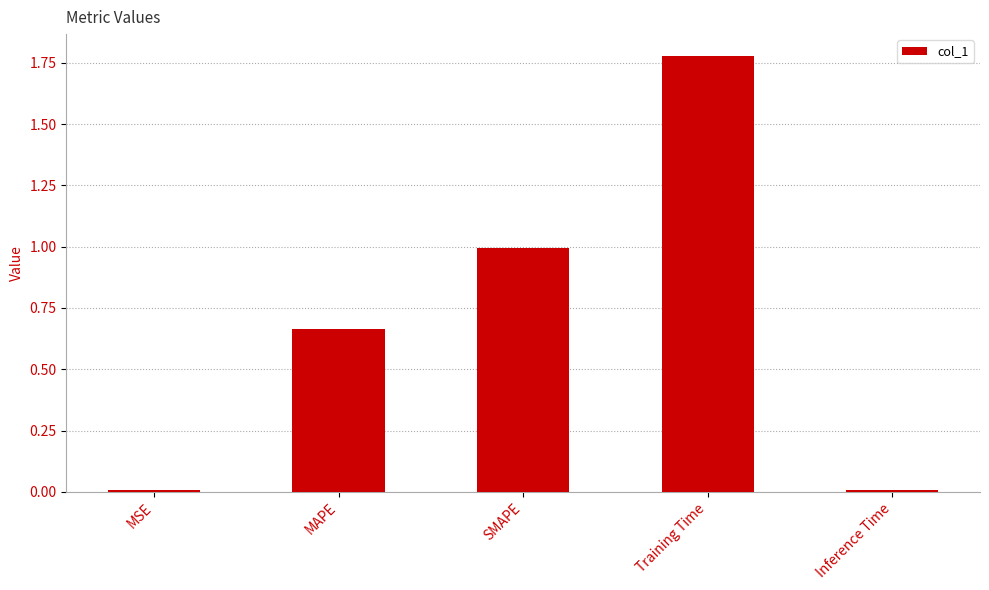

Which label corresponds to the largest value in the chart?

Training Time